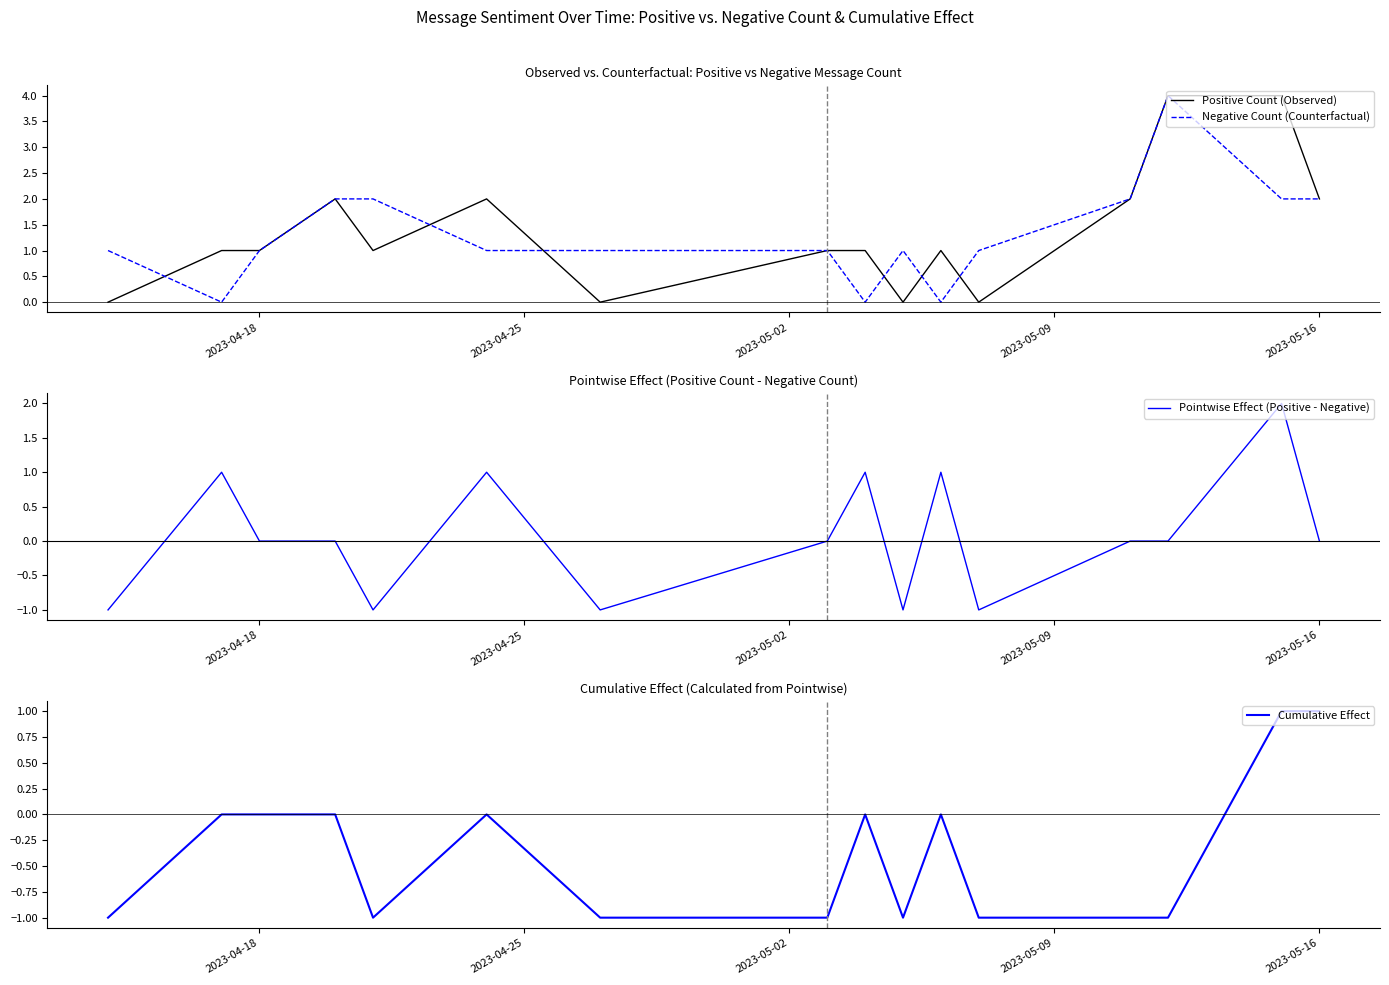

Reading right to left, list all the values displayed in this chart.

Positive Count (Observed): 2	4	4	2	0	1	0	1	1	0	2	1	2	1	1	0
Negative Count (Counterfactual): 2	2	4	2	1	0	1	0	1	1	1	2	2	1	0	1
Pointwise Effect (Positive - Negative): 0	2	0	0	-1	1	-1	1	0	-1	1	-1	0	0	1	-1
Cumulative Effect: 1	1	-1	-1	-1	0	-1	0	-1	-1	0	-1	0	0	0	-1